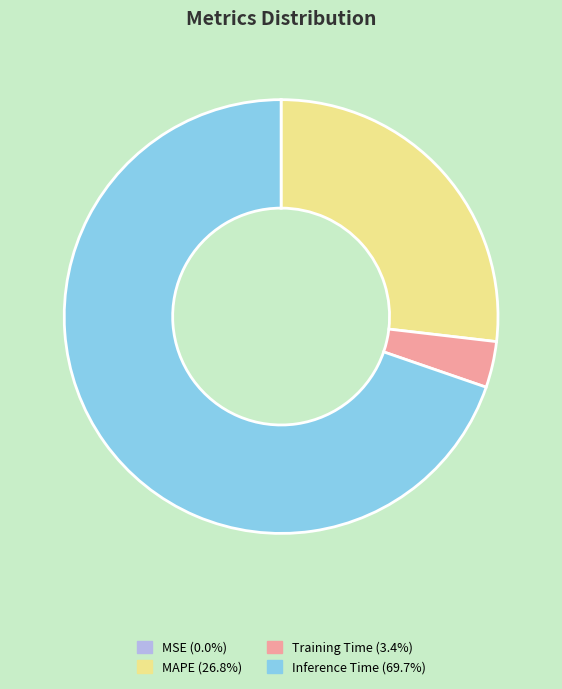

Is there a majority slice in this chart?

Yes